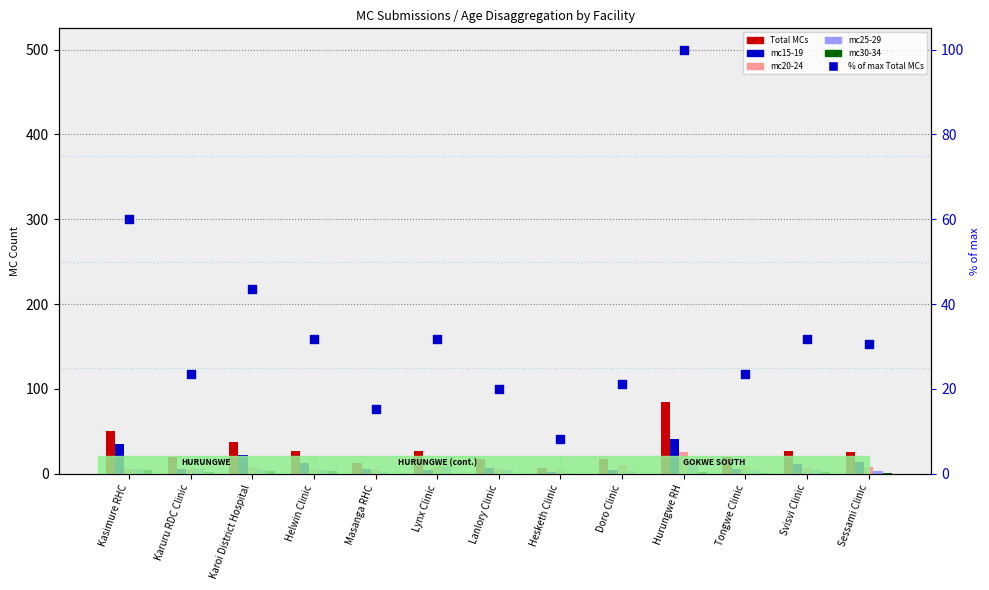

At how many categories does at least one series exceed 14?

12